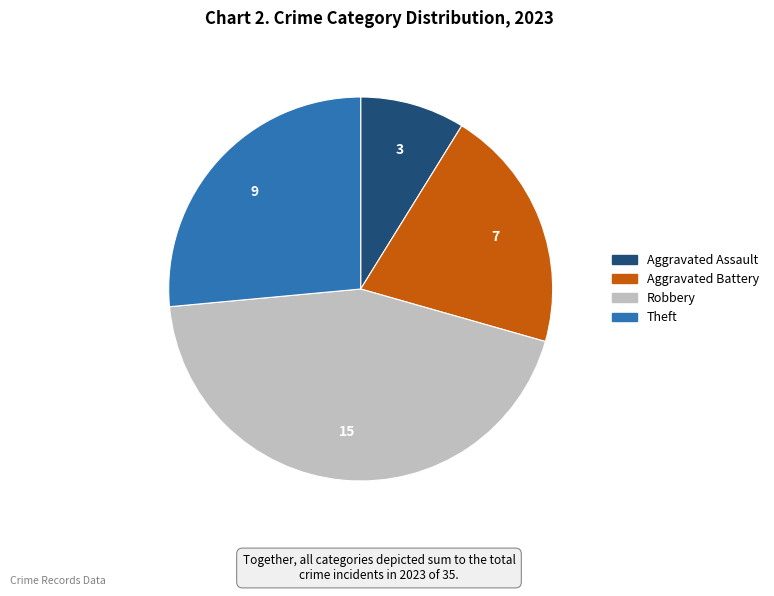

Is there any slice that represents more than half of the pie?

No